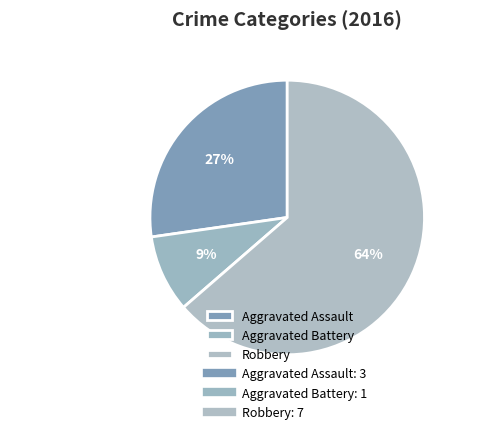

Which slice is the largest?

Robbery